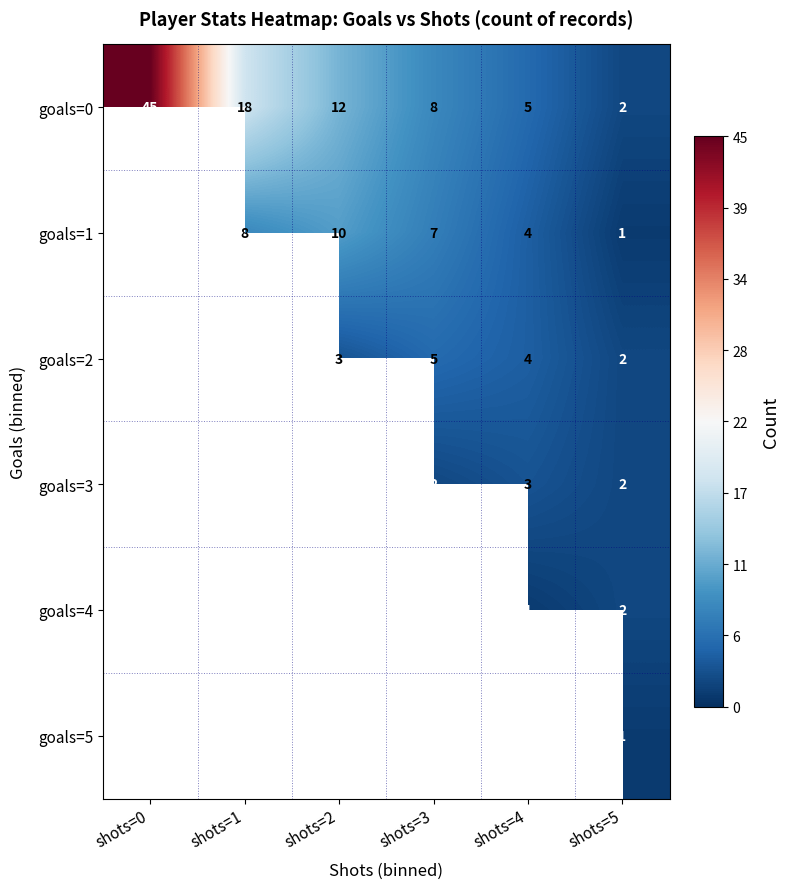

How many distinct data groups are displayed?

6